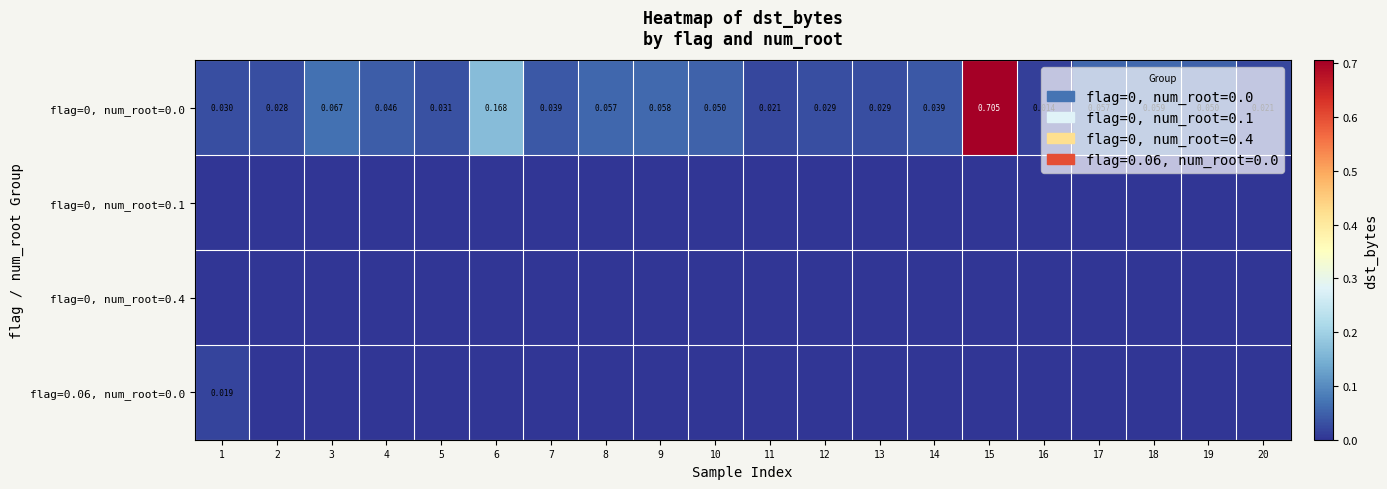

How many distinct data groups are displayed?

4